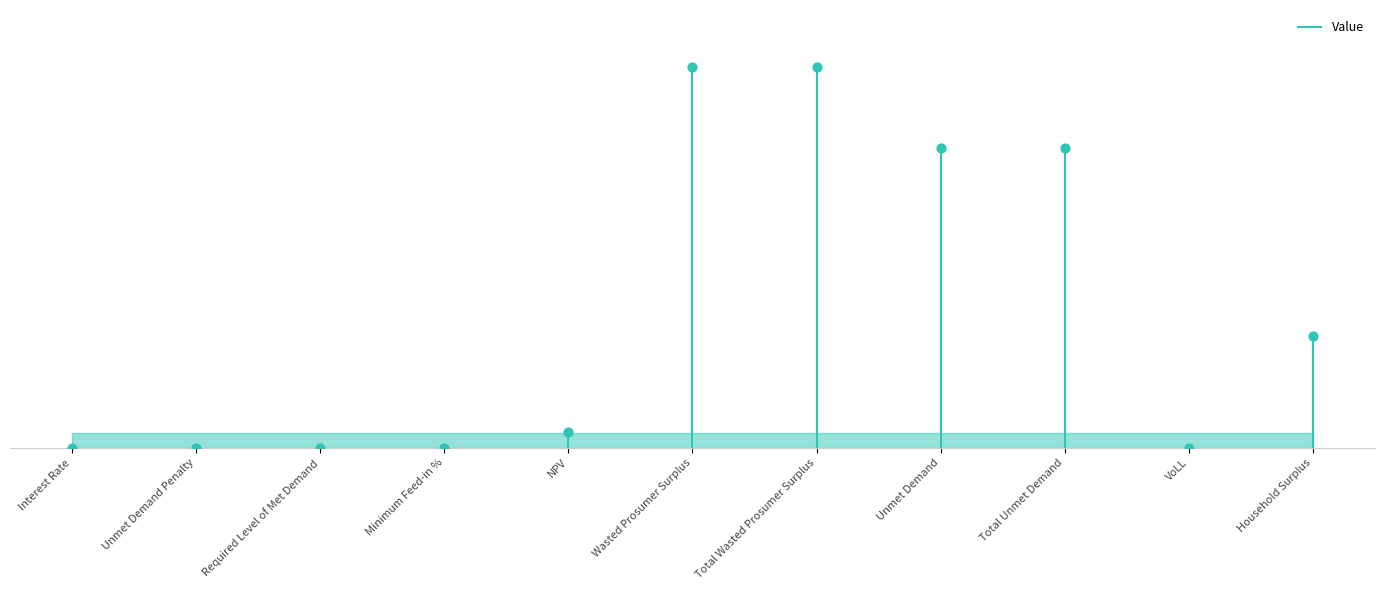

What is the change in value from NPV to Total Wasted Prosumer Surplus?

+22415032.4